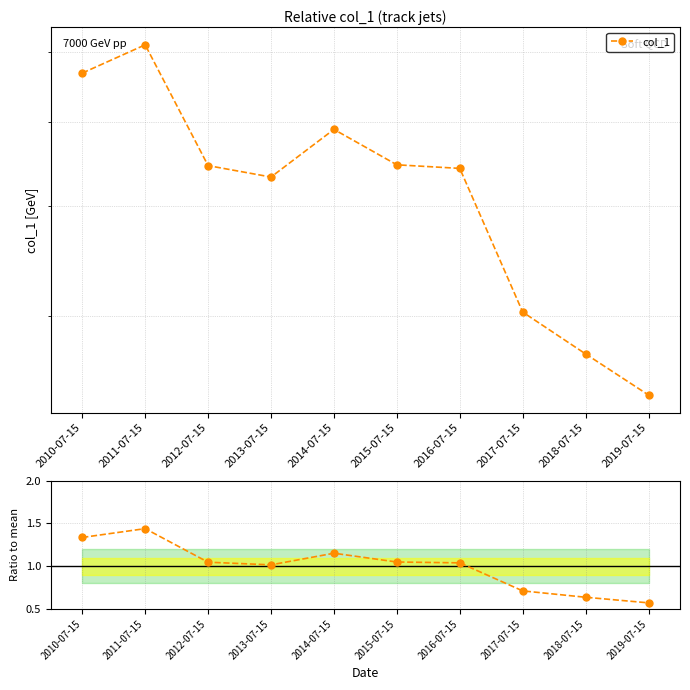

Where is the first local maximum?

2011-07-15